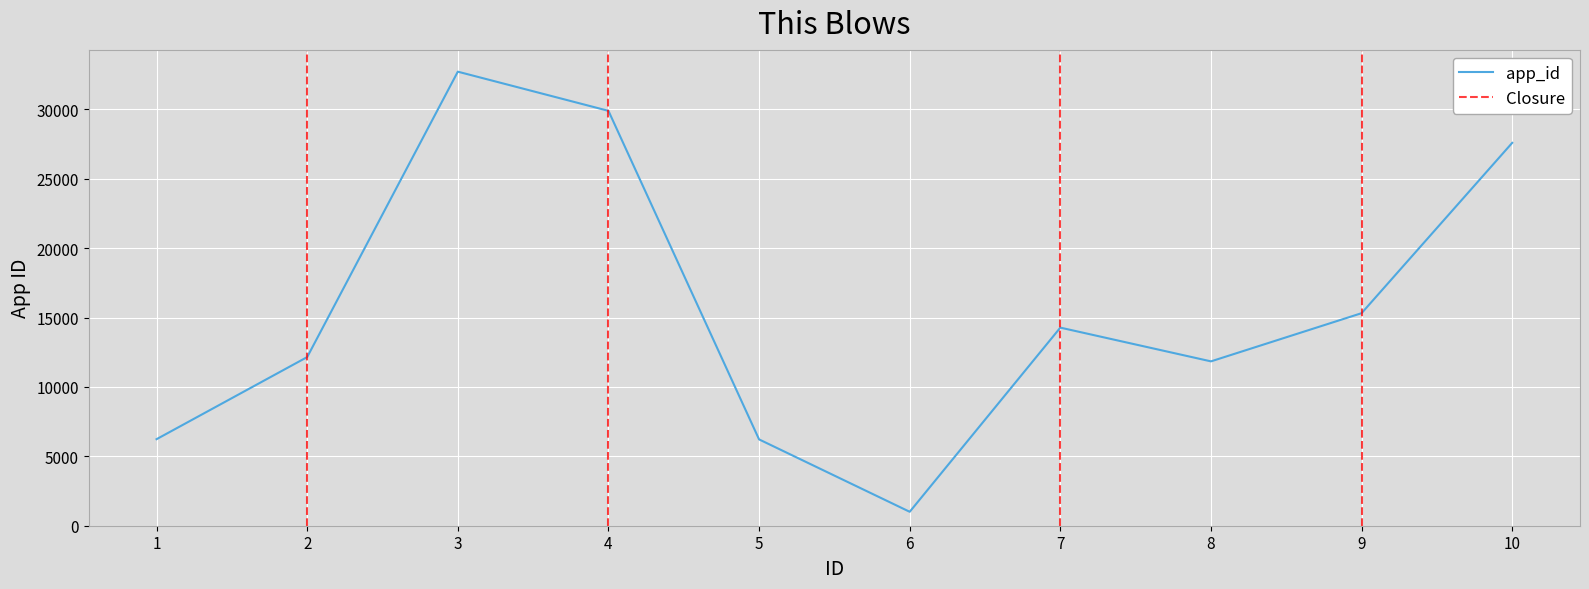

Which category has the lowest value across all series?

6